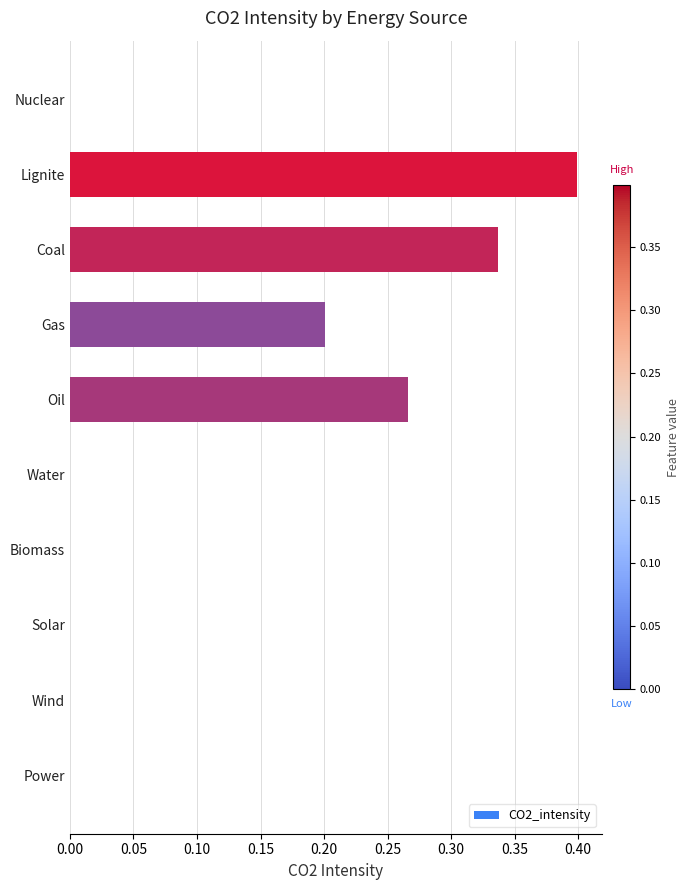

What is the sum of all values?

1.2